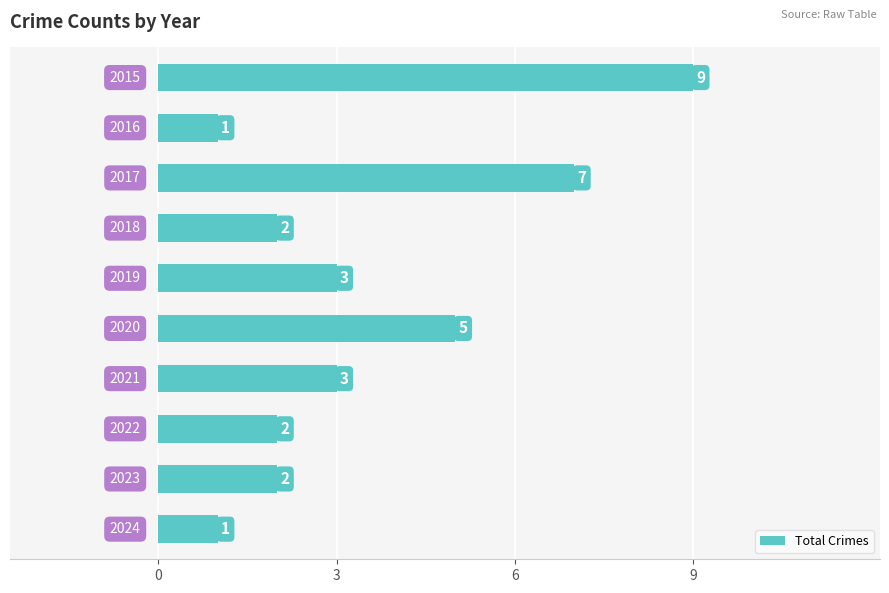

Reading top to bottom, extract all data points from this chart.

9	1	7	2	3	5	3	2	2	1